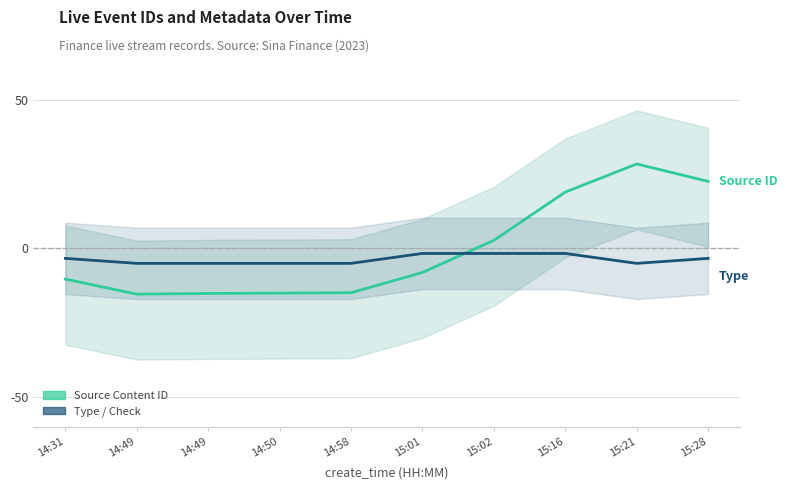

How many Type / Check values are between -5 and -1?

10